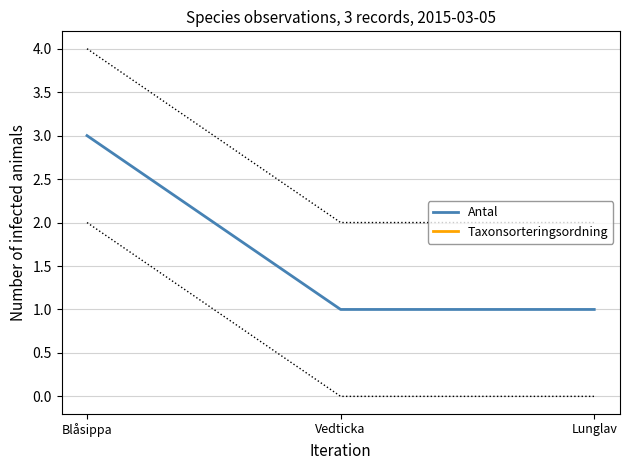

What is the approximate value of Taxonsorteringsordning at Lunglav, to the nearest 100?

78600